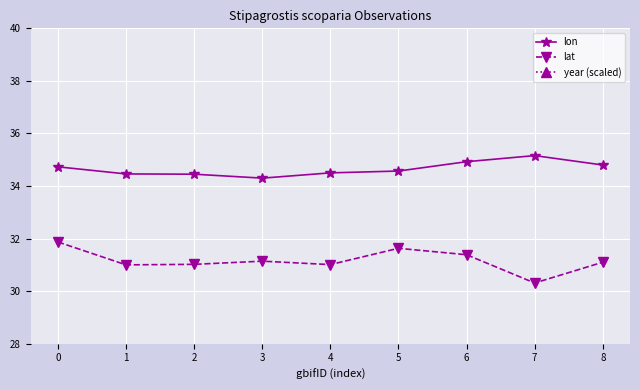

True or false: lon has more than 1 points higher than both neighbors.

False